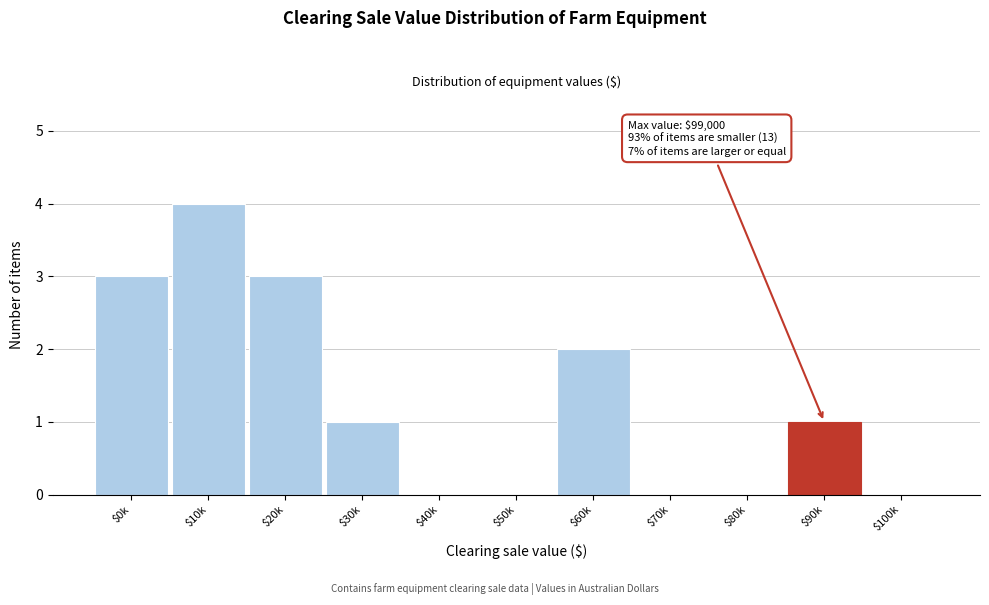

The chart shows a value of 0 at $30k. True or false?

False